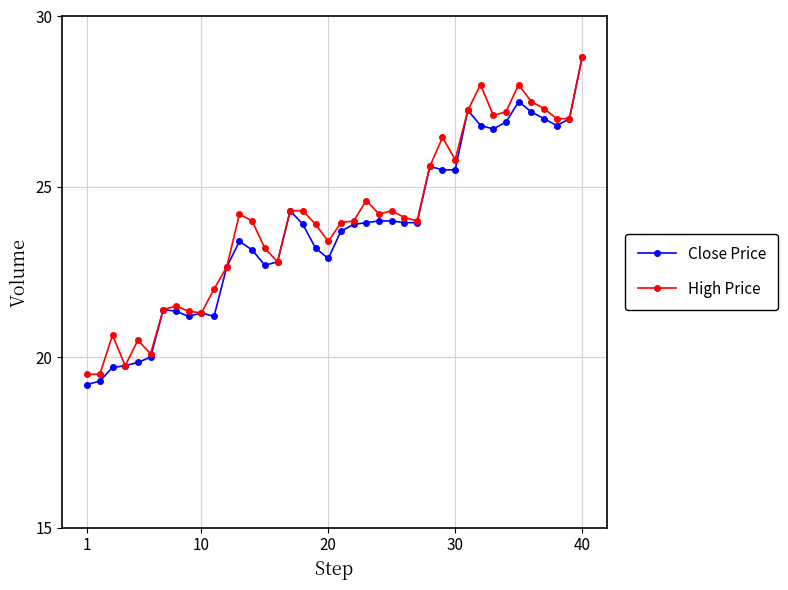

Which series has the largest range (max minus min)?

Close Price